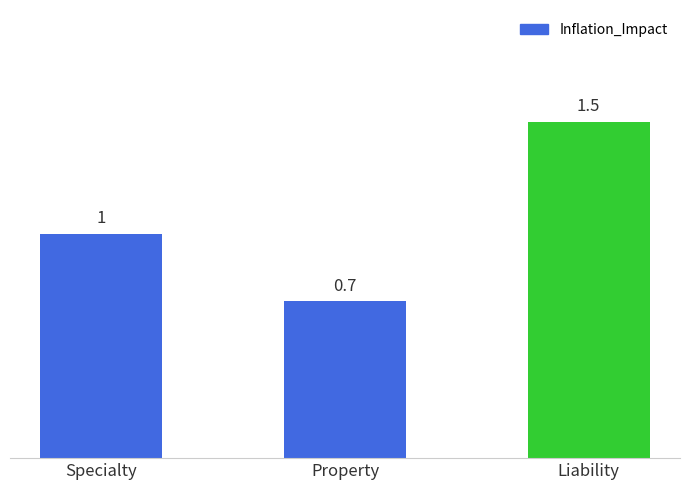

What position from the left is Specialty?

1